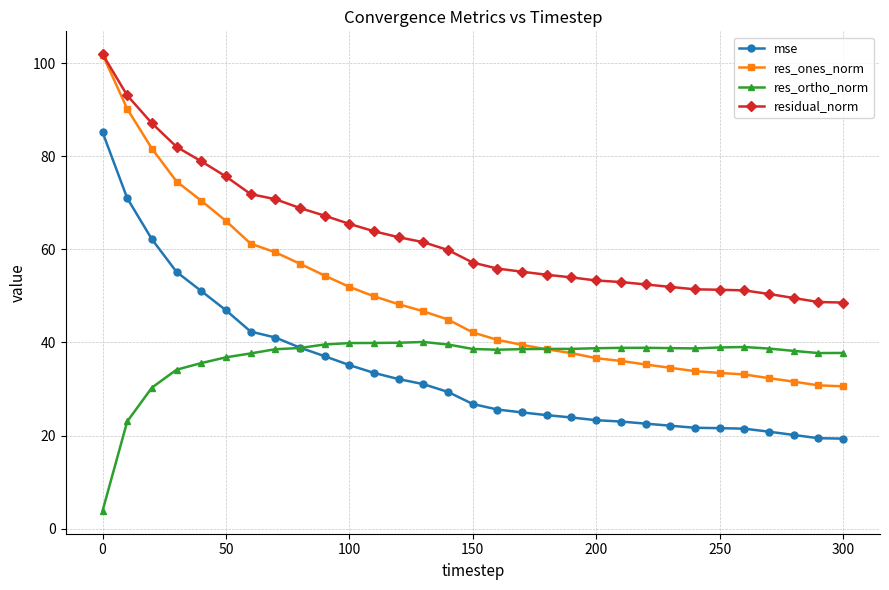

At how many categories does at least one series exceed 98?

1